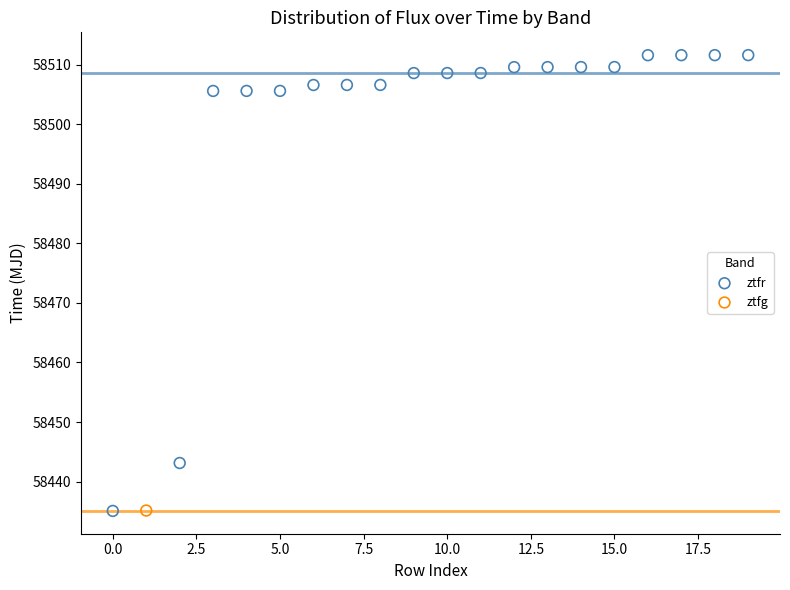

What are all the series names shown in the legend?

ztfr, ztfg